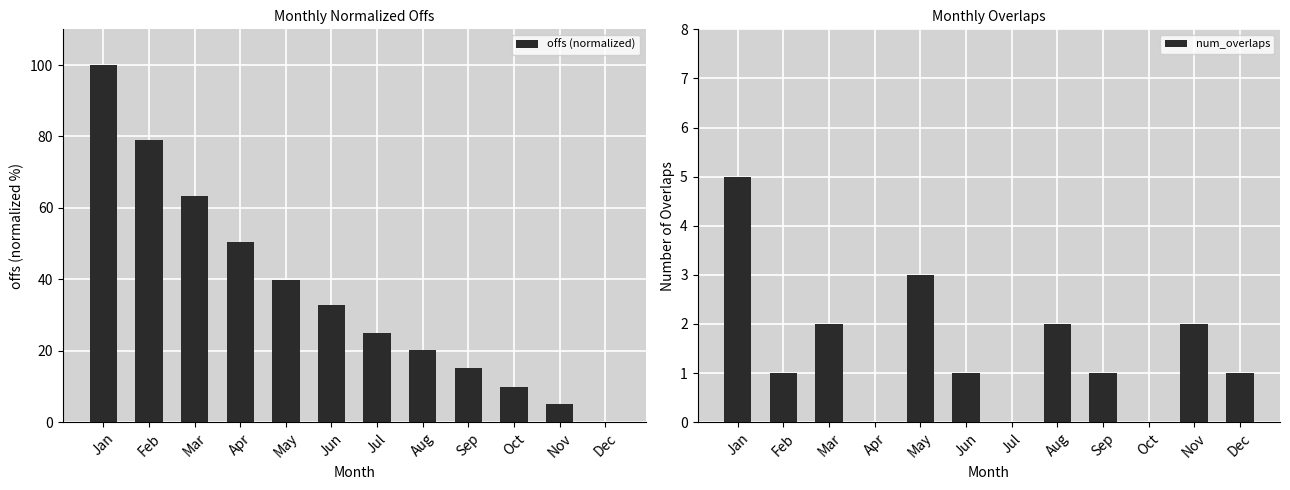

What is the difference between the maximum and minimum values in the num_overlaps series?

5.0